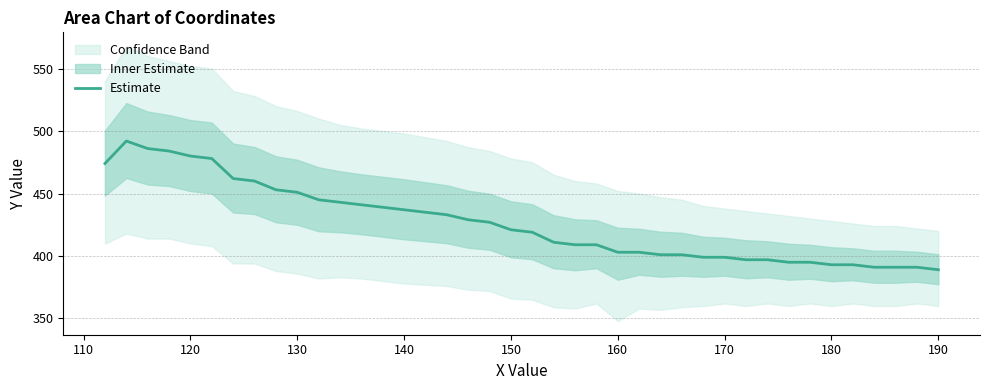

True or false: the data has more than 0 interior local peaks.

True